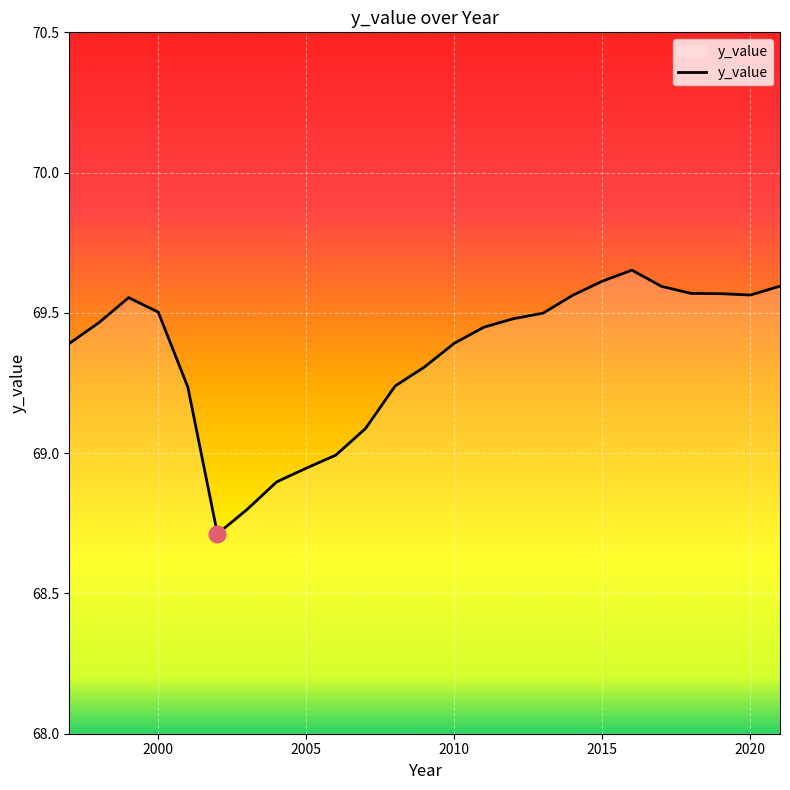

What is the smallest value displayed?

68.7